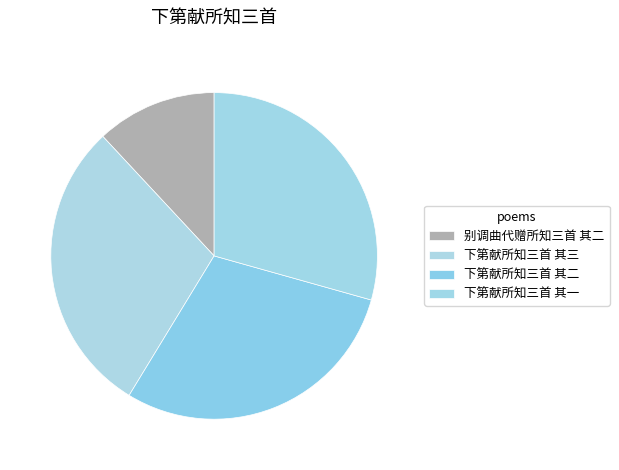

Is it true that 别调曲代赠所知三首 其二 is 12% of the pie?

True